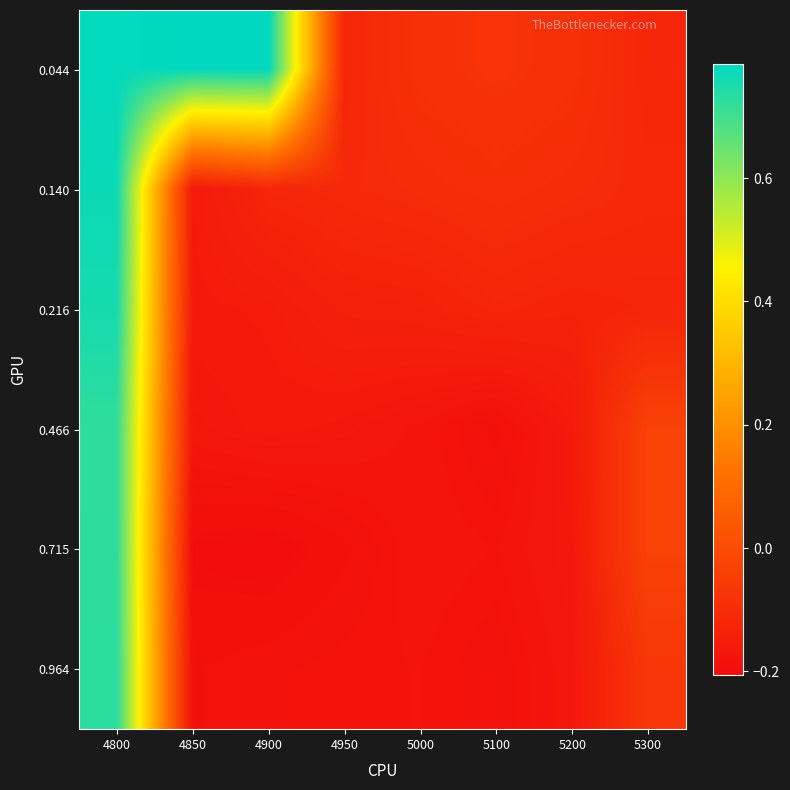

Reading left to right, list all the values displayed in this chart.

0.044: 4800=0.8	4850=0.8	4900=0.8	4950=-0.1	5000=-0.1	5100=-0.1	5200=-0.1	5300=-0.1
0.140: 4800=0.8	4850=-0.2	4900=-0.1	4950=-0.1	5000=-0.1	5100=-0.1	5200=-0.1	5300=-0.1
0.216: 4800=0.8	4850=-0.2	4900=-0.2	4950=-0.1	5000=-0.1	5100=-0.1	5200=-0.1	5300=-0.1
0.466: 4800=0.7	4850=-0.2	4900=-0.2	4950=-0.2	5000=-0.2	5100=-0.2	5200=-0.2	5300=-0.0
0.715: 4800=0.7	4850=-0.2	4900=-0.2	4950=-0.2	5000=-0.2	5100=-0.2	5200=-0.2	5300=-0.0
0.964: 4800=0.7	4850=-0.2	4900=-0.2	4950=-0.2	5000=-0.2	5100=-0.2	5200=-0.2	5300=-0.1